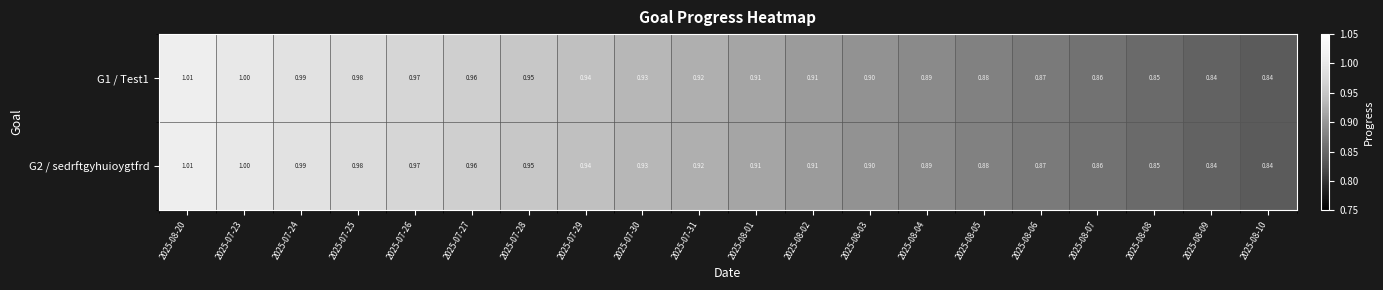

Is the value of G2 / sedrftgyhuioygtfrd at 2025-07-24 greater than the value of G1 / Test1 at 2025-08-07?

Yes